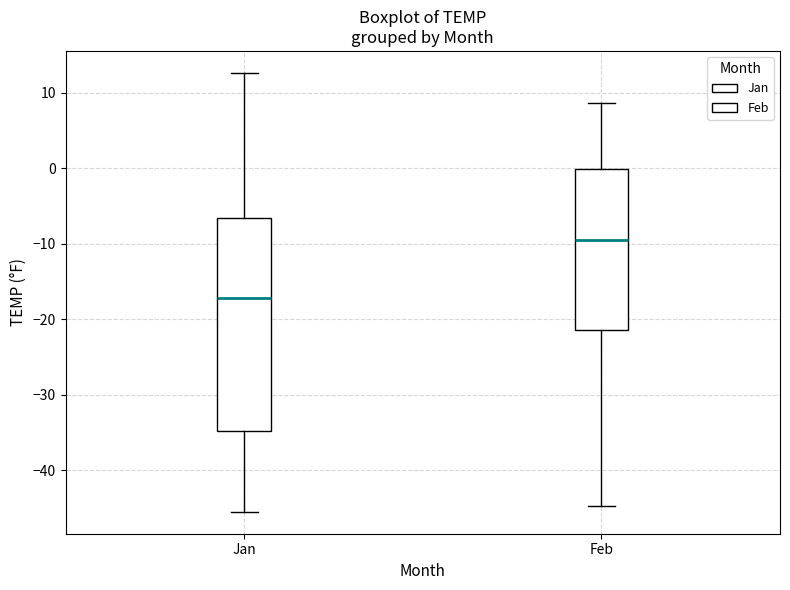

Reading left to right, read every box against the y-axis: the position of its median line, the range the box covers, and the ends of its whiskers. The values are not printed on the chart, so give them approximately, as read against the axis.

Jan: median -17, box -35 to -7, whiskers -45 to 13
Feb: median -10, box -21 to 0, whiskers -45 to 9